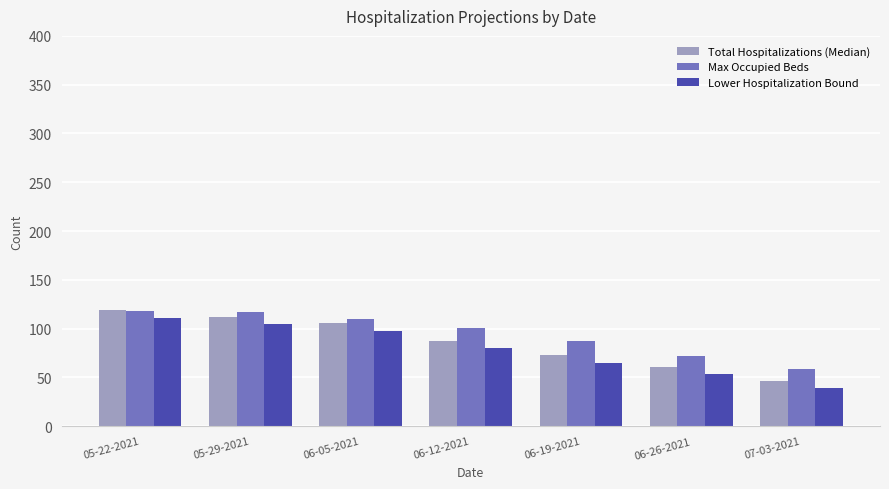

What is the label of the 3rd bar from the right?

06-19-2021